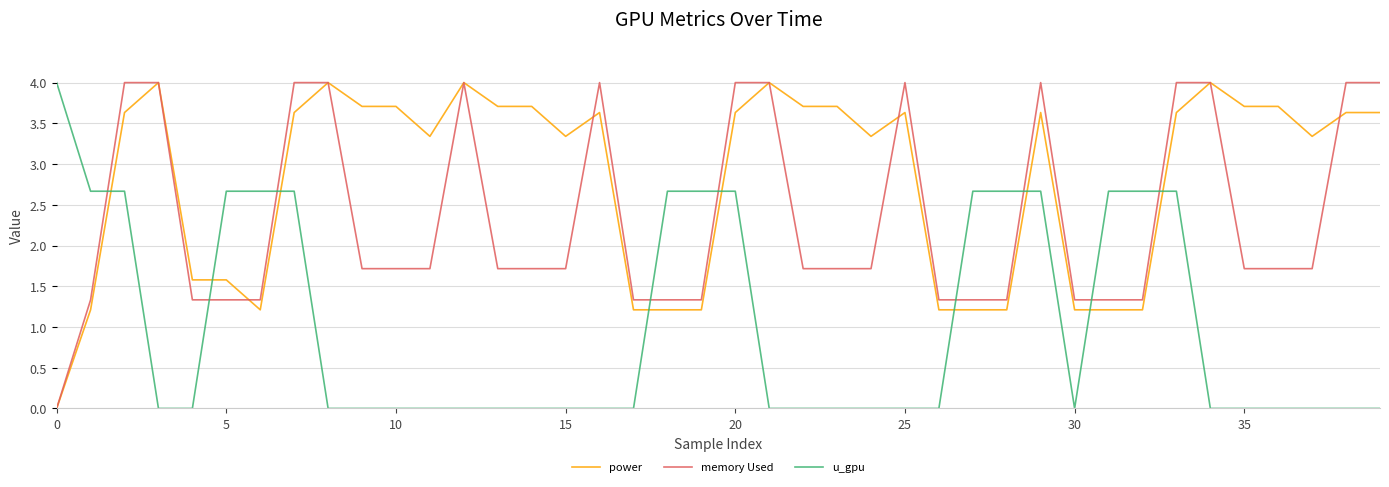

List the series in order of their overall mean, lowest first.

u_gpu, memory Used, power